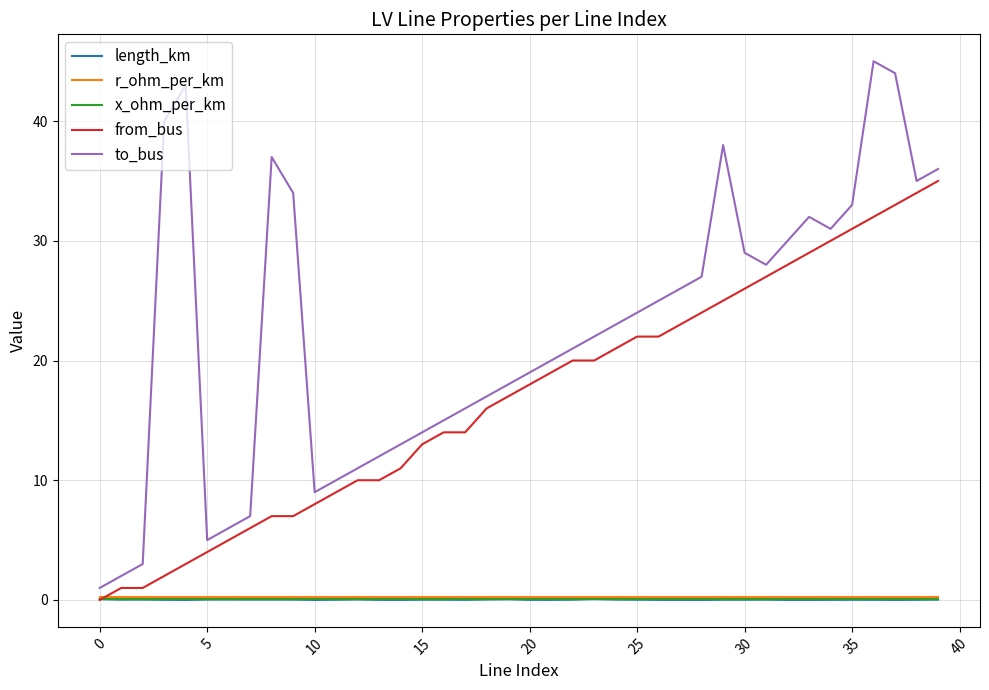

Which series has the largest total across all categories?

to_bus